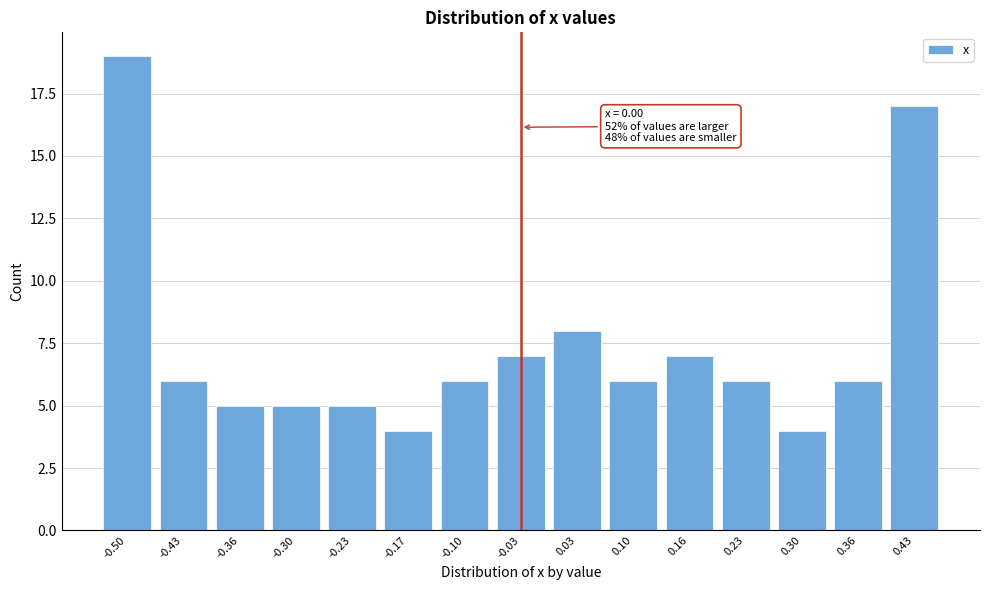

Reading left to right, what are all the values shown in this chart?

19	6	5	5	5	4	6	7	8	6	7	6	4	6	17